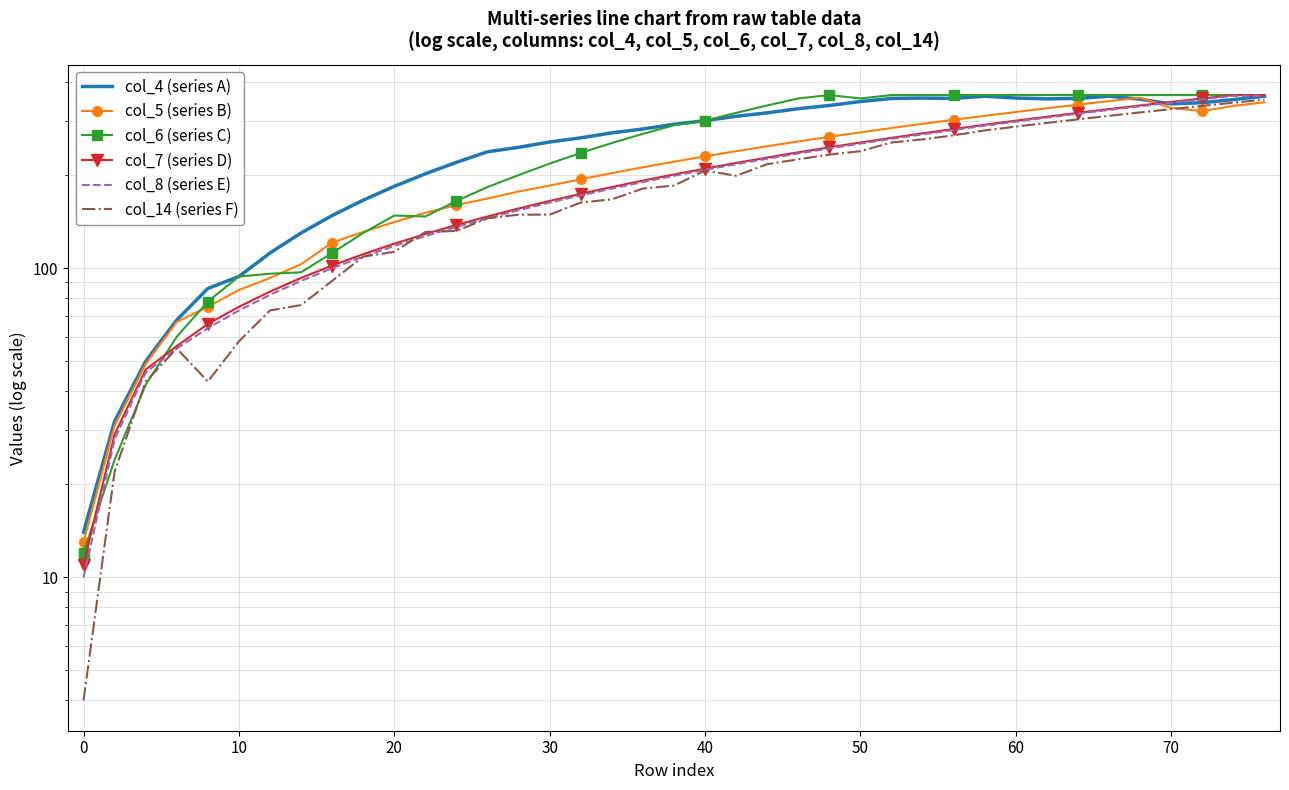

How many data points in col_8 (series E) are less than 199?

19